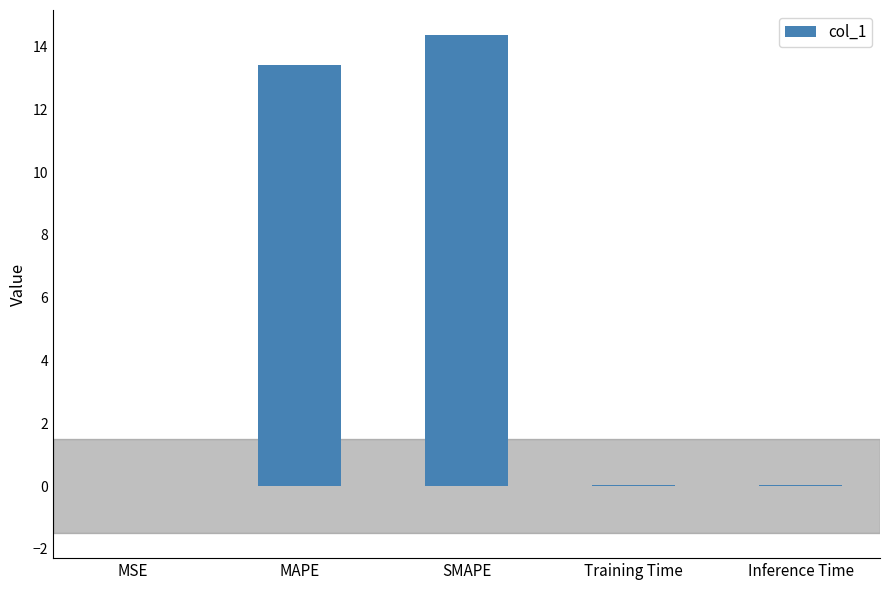

The chart shows a value of 0.0 at MSE. True or false?

True